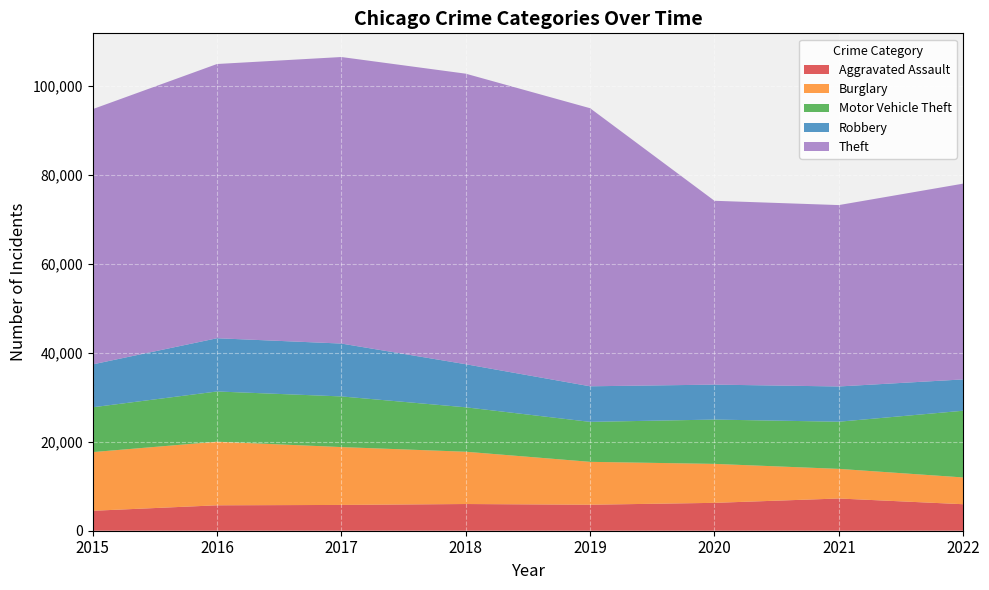

Reading left to right, what are all the values shown in this chart?

Aggravated Assault: 4480	5712	5793	6001	5840	6263	7241	5956
Burglary: 13184	14289	13001	11746	9639	8755	6657	6015
Motor Vehicle Theft: 10068	11286	11380	9983	8978	9955	10594	14988
Robbery: 9638	11960	11880	9679	7994	7855	7919	7038
Theft: 57350	61618	64380	65282	62480	41305	40756	43992